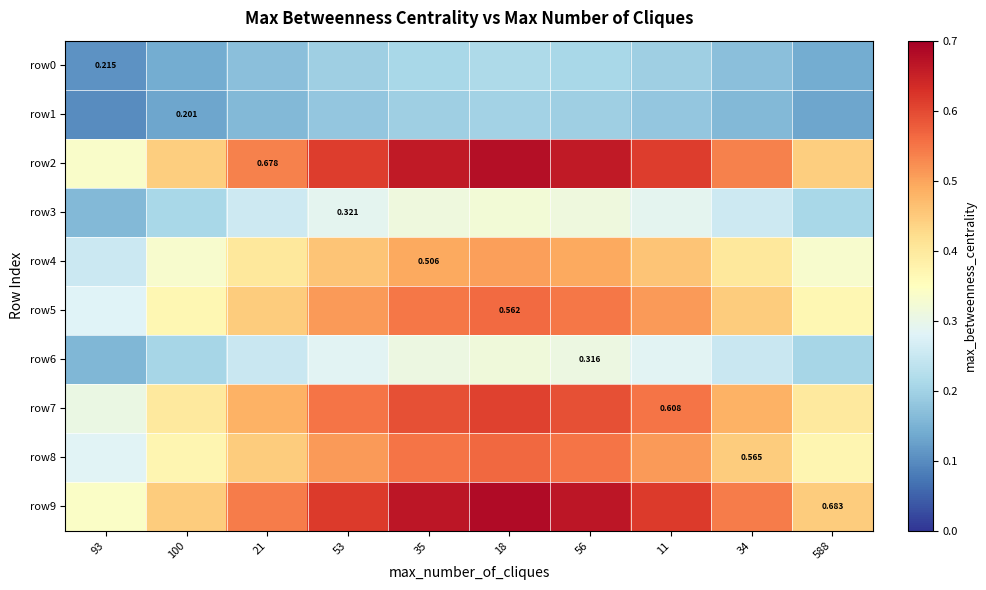

Rank the series by their maximum value, from highest to lowest.

row9, row2, row7, row8, row5, row4, row3, row6, row0, row1